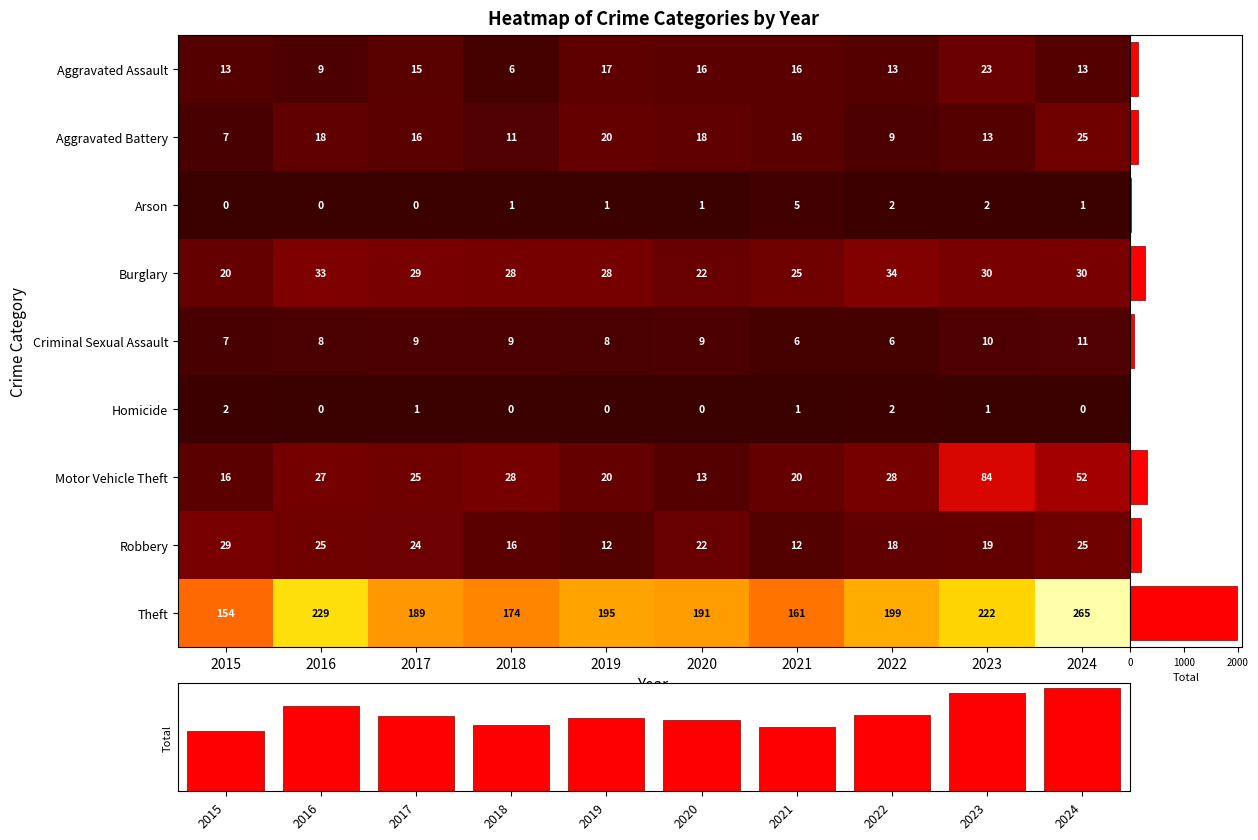

Where does the Theft series first go above 195?

2016